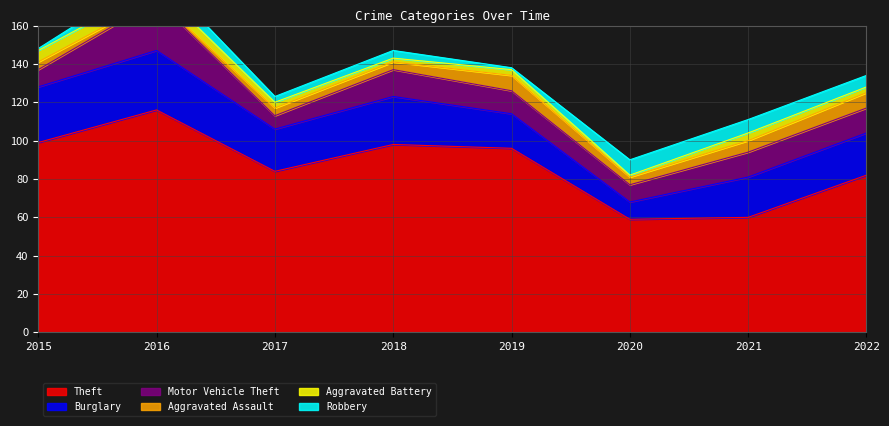

What are all the series names shown in the legend?

Theft, Burglary, Motor Vehicle Theft, Aggravated Assault, Aggravated Battery, Robbery